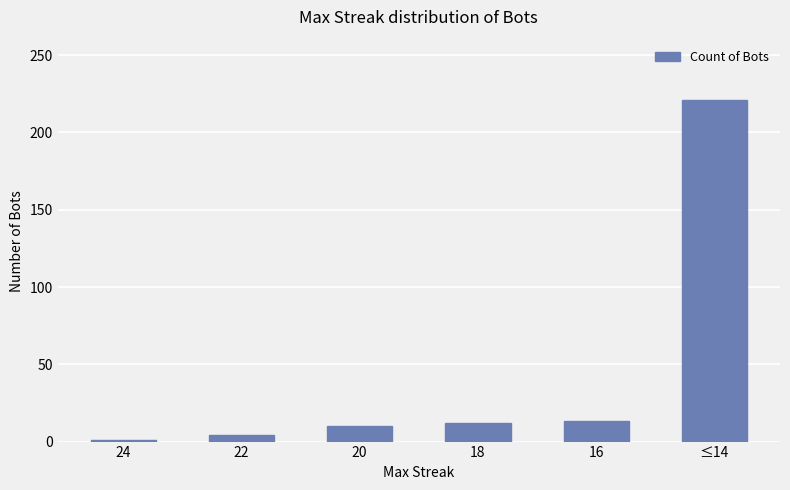

What is the greatest value displayed?

221